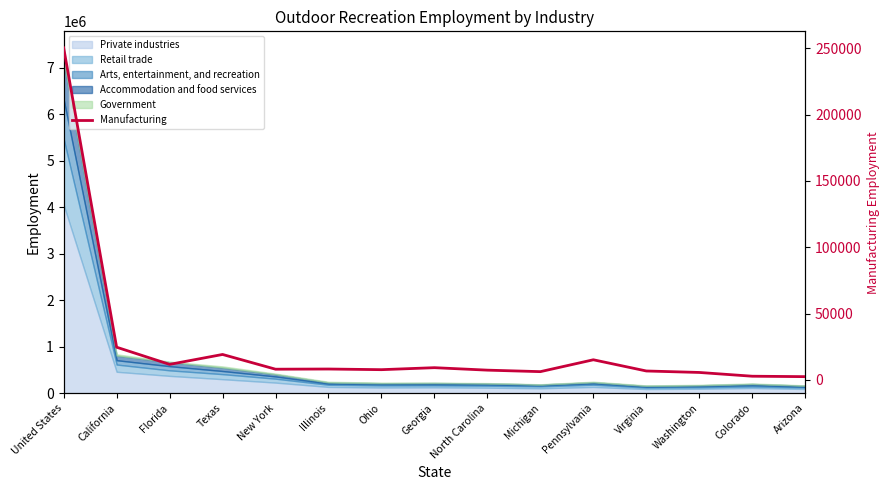

What is the ratio of the value at Texas to the value at Georgia?

2.1